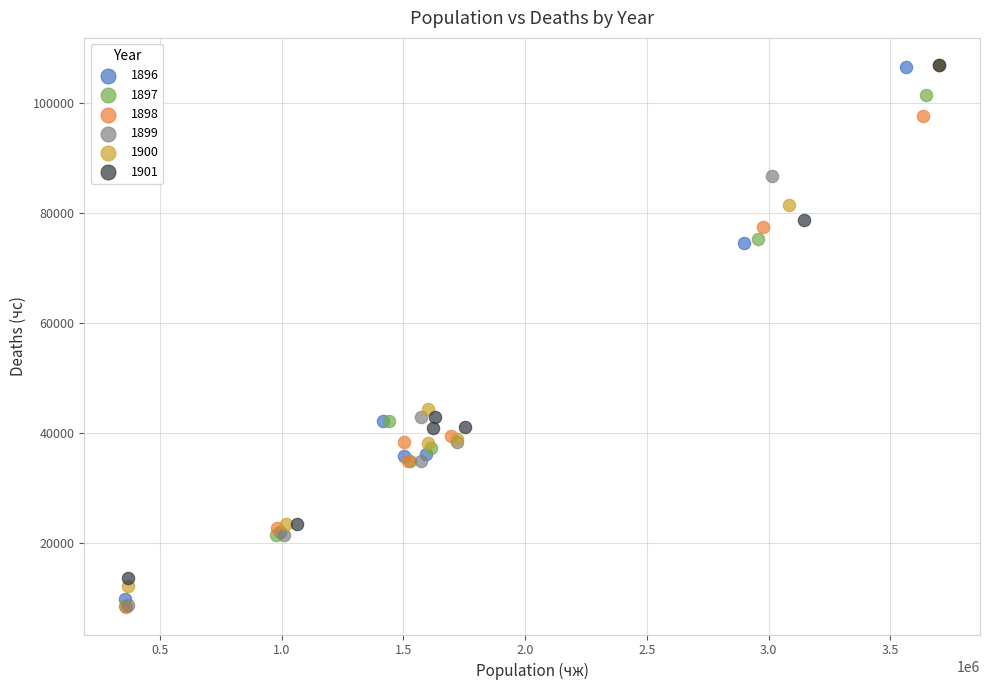

Which series has the widest spread of Y values?

1899